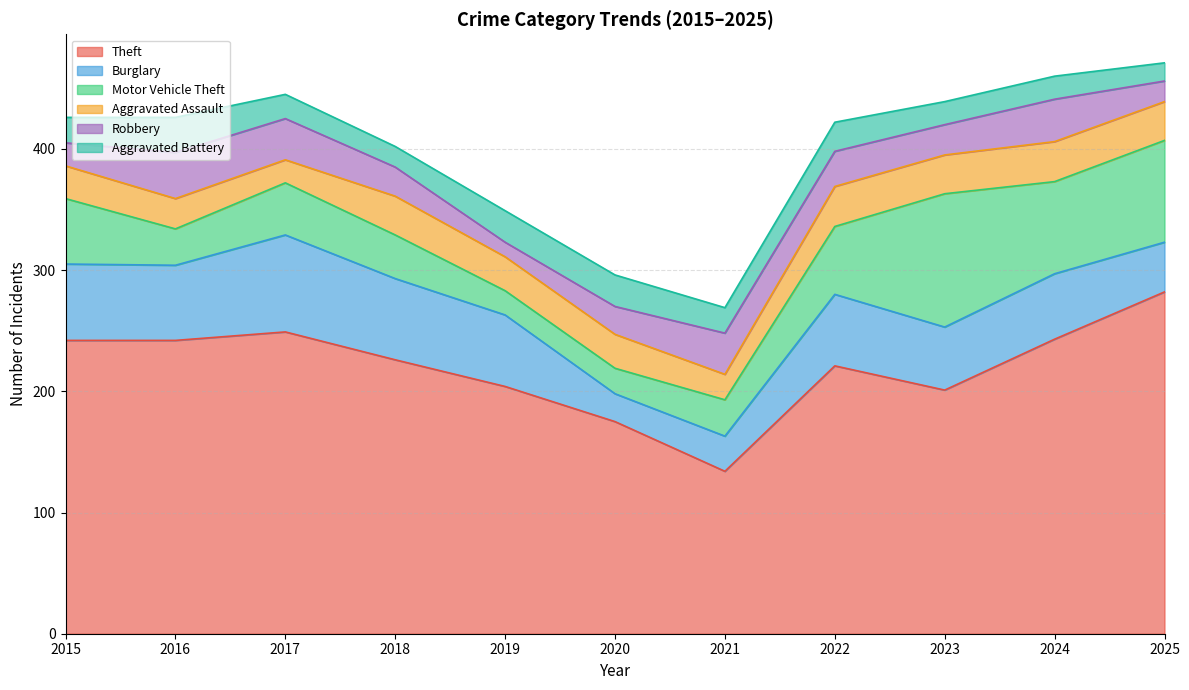

How many values in the Aggravated Battery series are below 21?

5